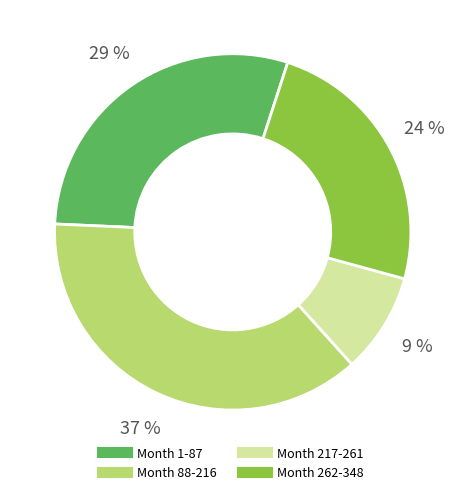

Does any single category account for the majority?

No